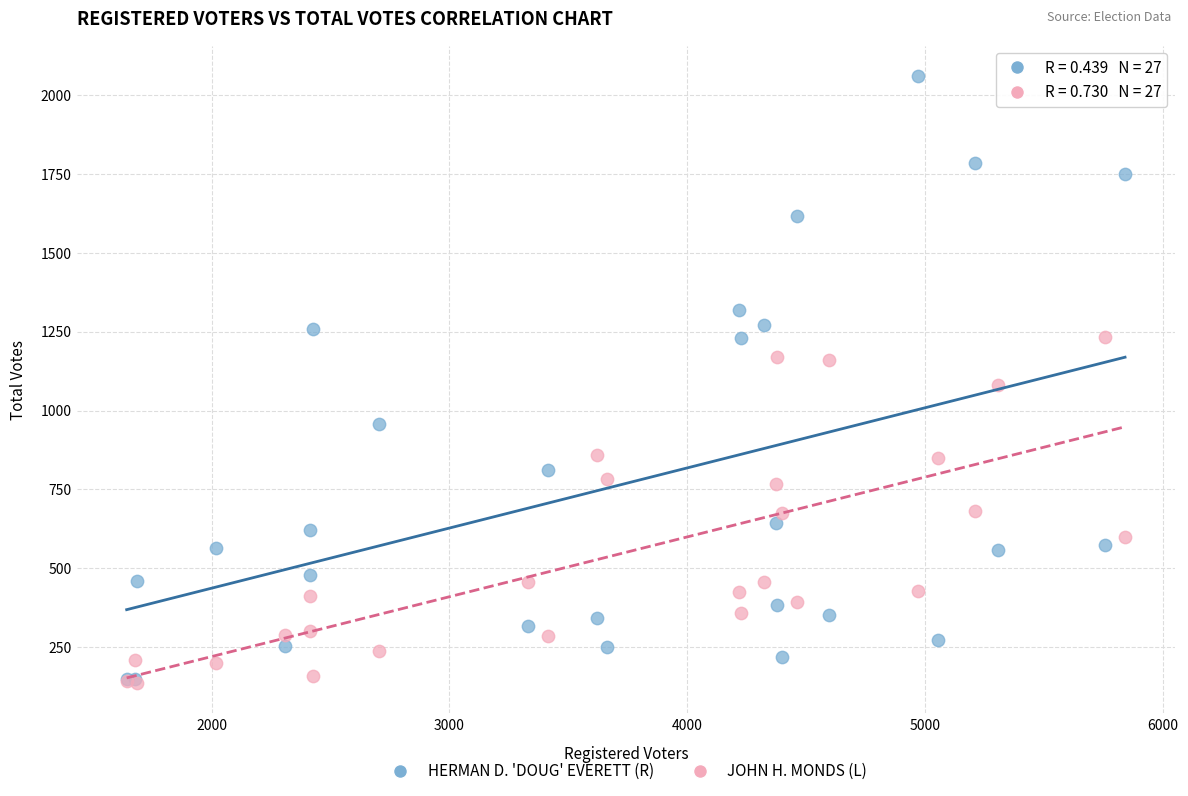

In the HERMAN D. 'DOUG' EVERETT (R) series, what Y value is closest to 1105?

1231